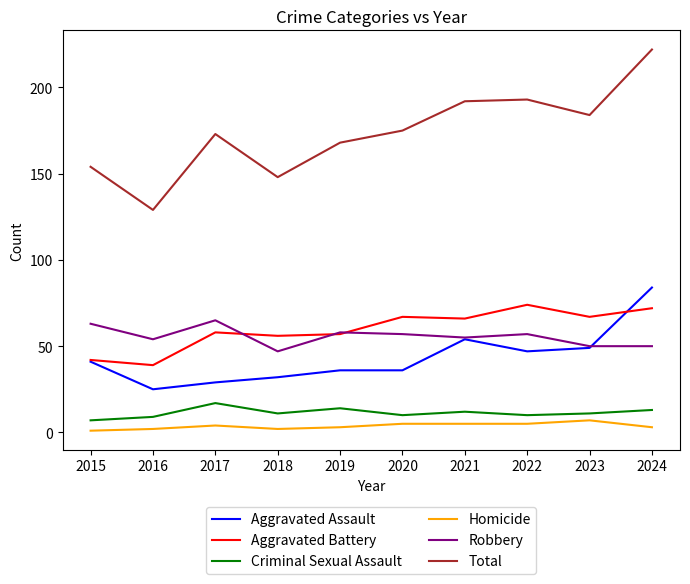

What is the highest value of the Homicide series?

7